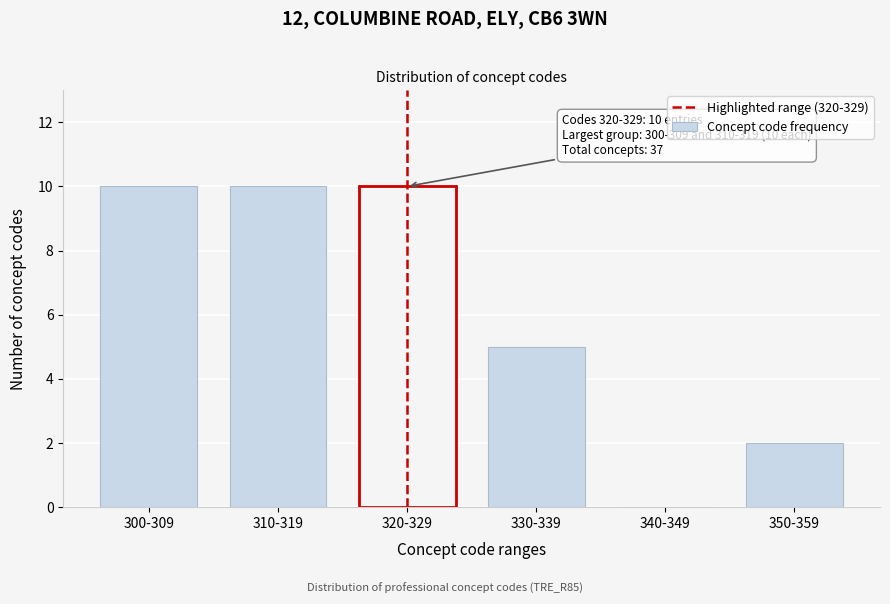

Reading left to right, transcribe all the data shown in this chart.

300-309=10	310-319=10	320-329=10	330-339=5	340-349=0	350-359=2